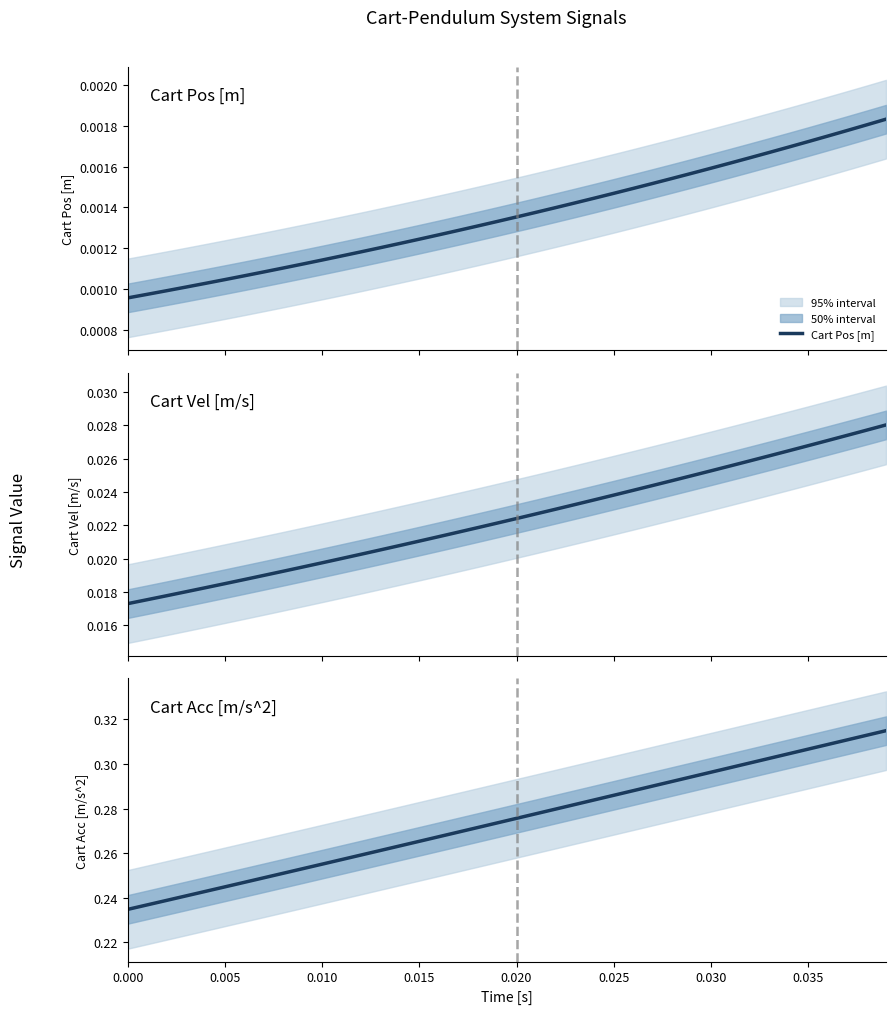

What is the label of the 7th point from the left?

0.030